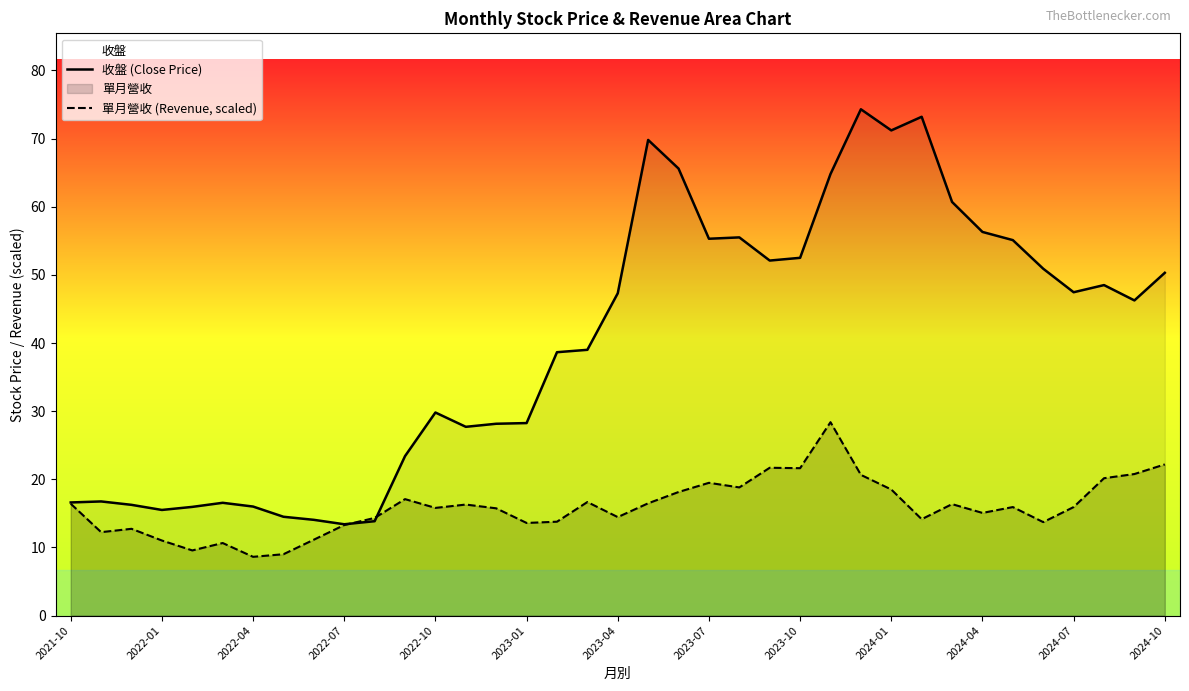

Which series has the largest range (max minus min)?

收盤 (Close Price)